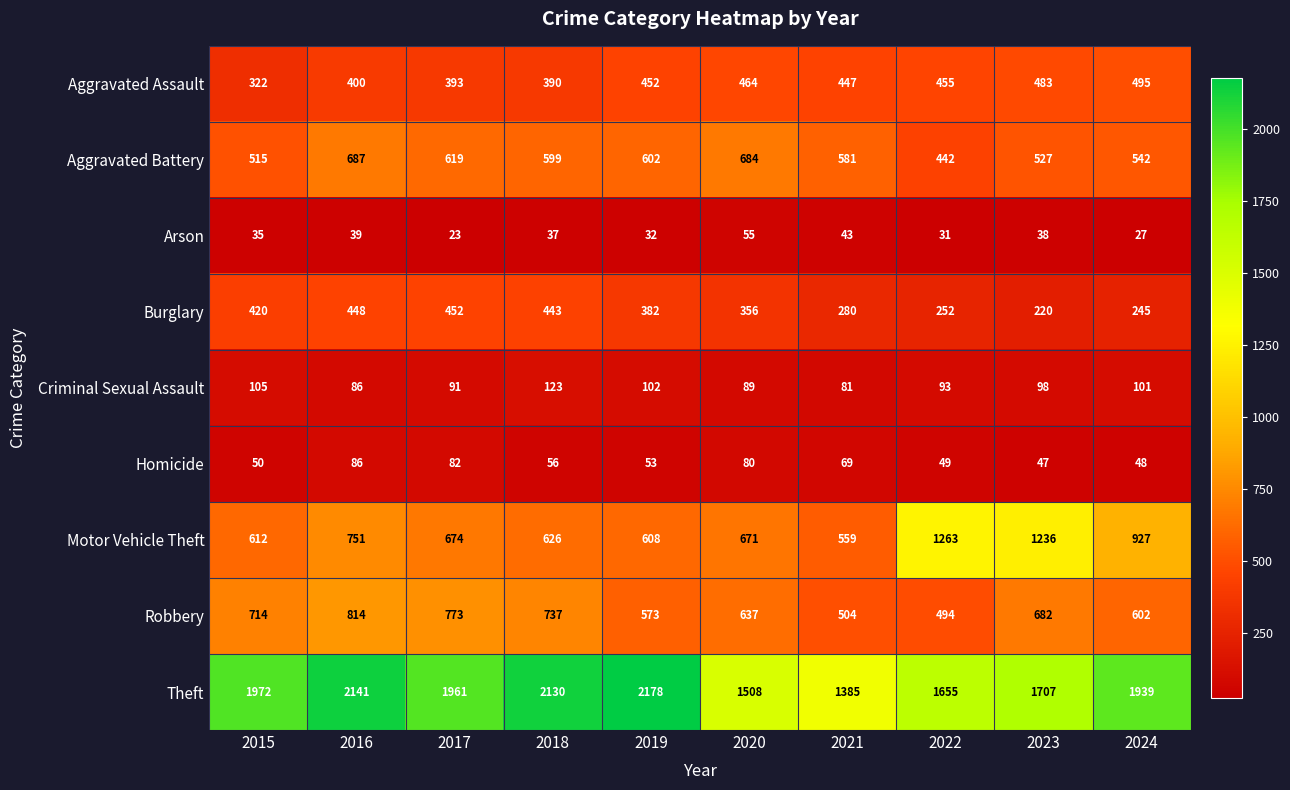

Which series changed the most between 2017 and 2018?

Theft